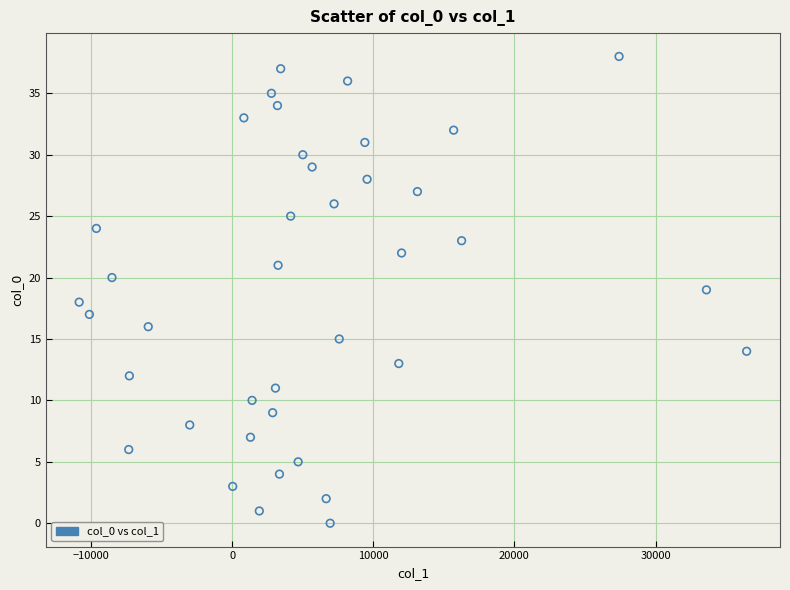

What is the range of Y values (max minus min)?

38